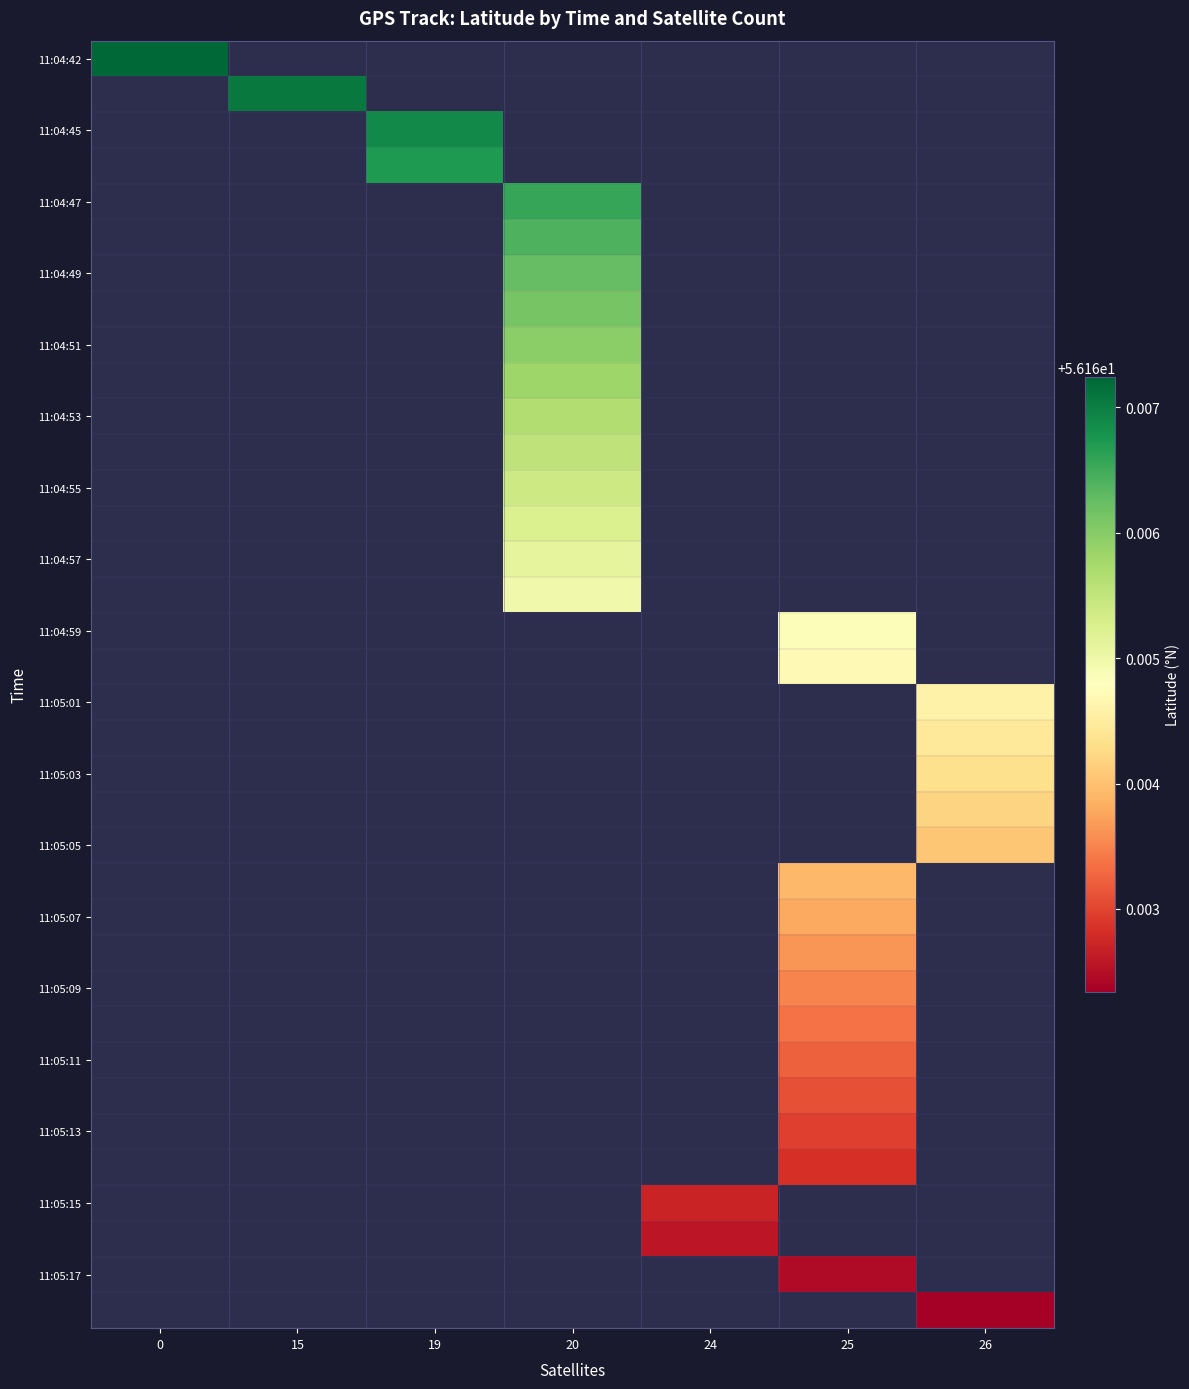

How many data points does each series have?

7